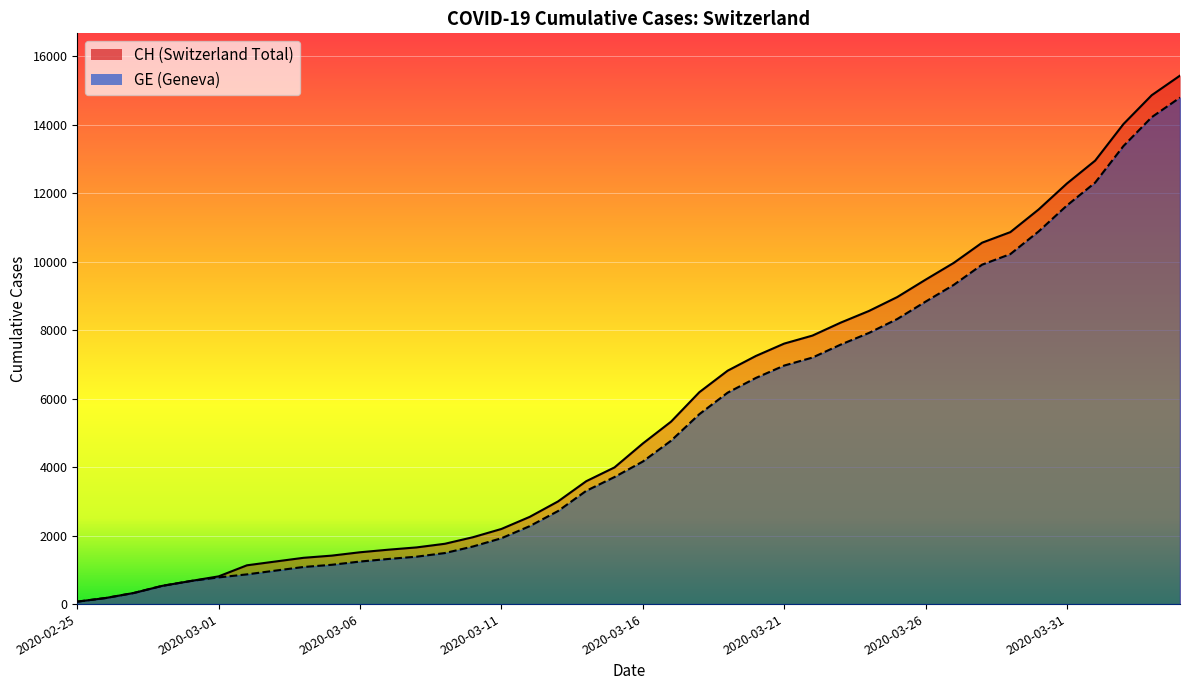

At which label does GE reach its peak?

2020-04-04